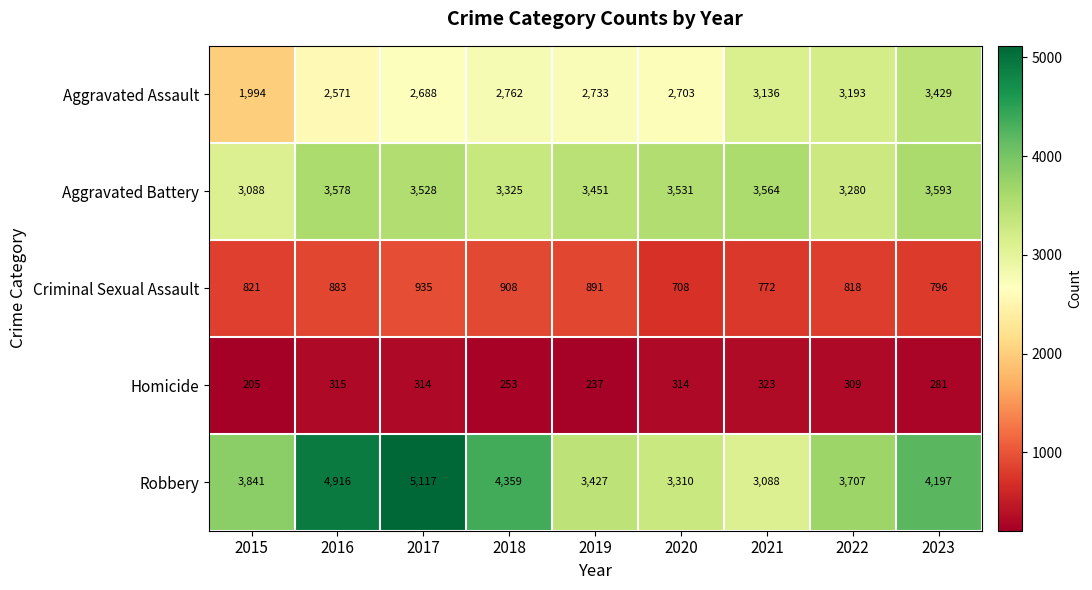

Which series has the largest total across all categories?

Robbery